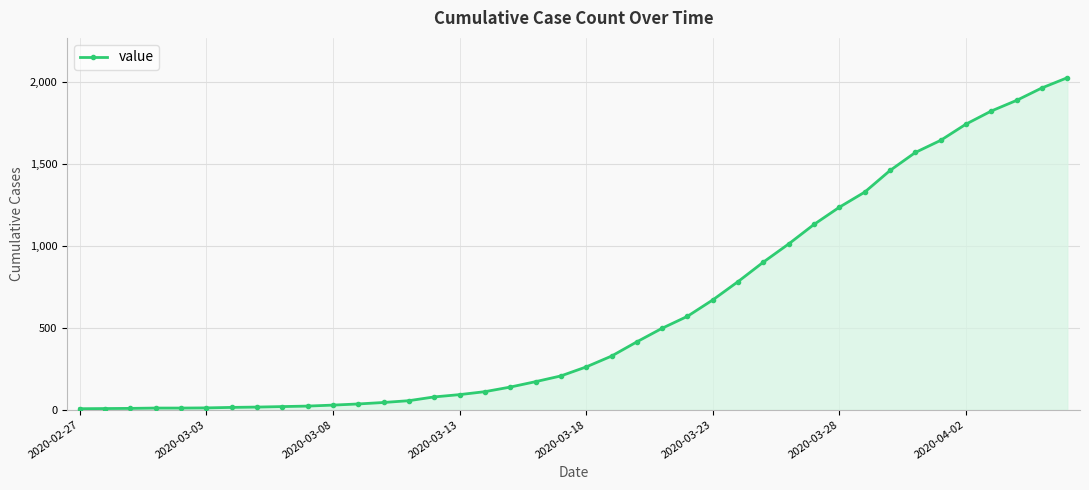

What is the average value?

608